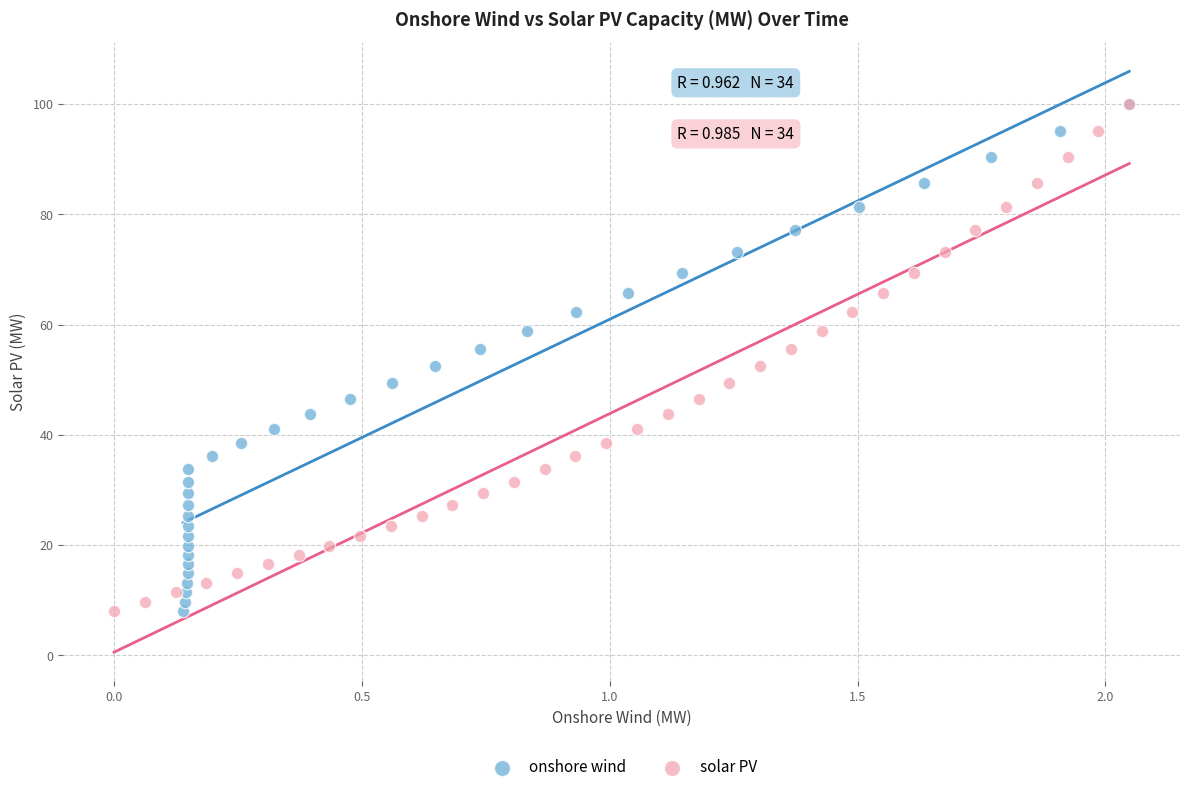

What are all the series names shown in the legend?

onshore wind, solar PV